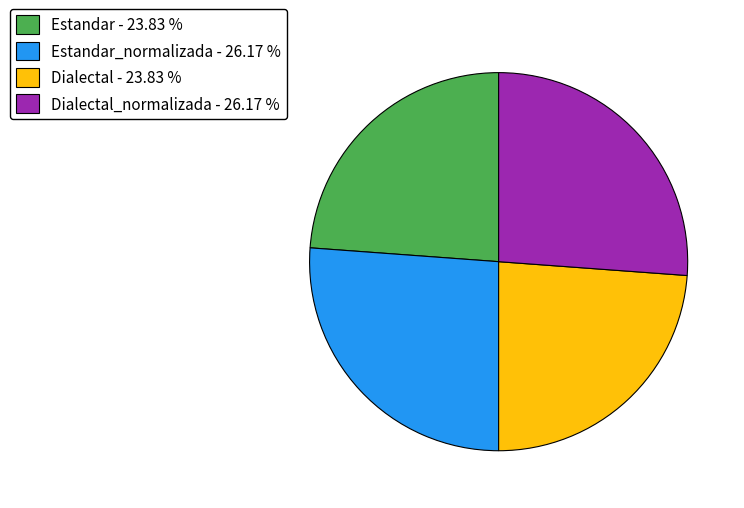

Count the number of slices in the pie.

4